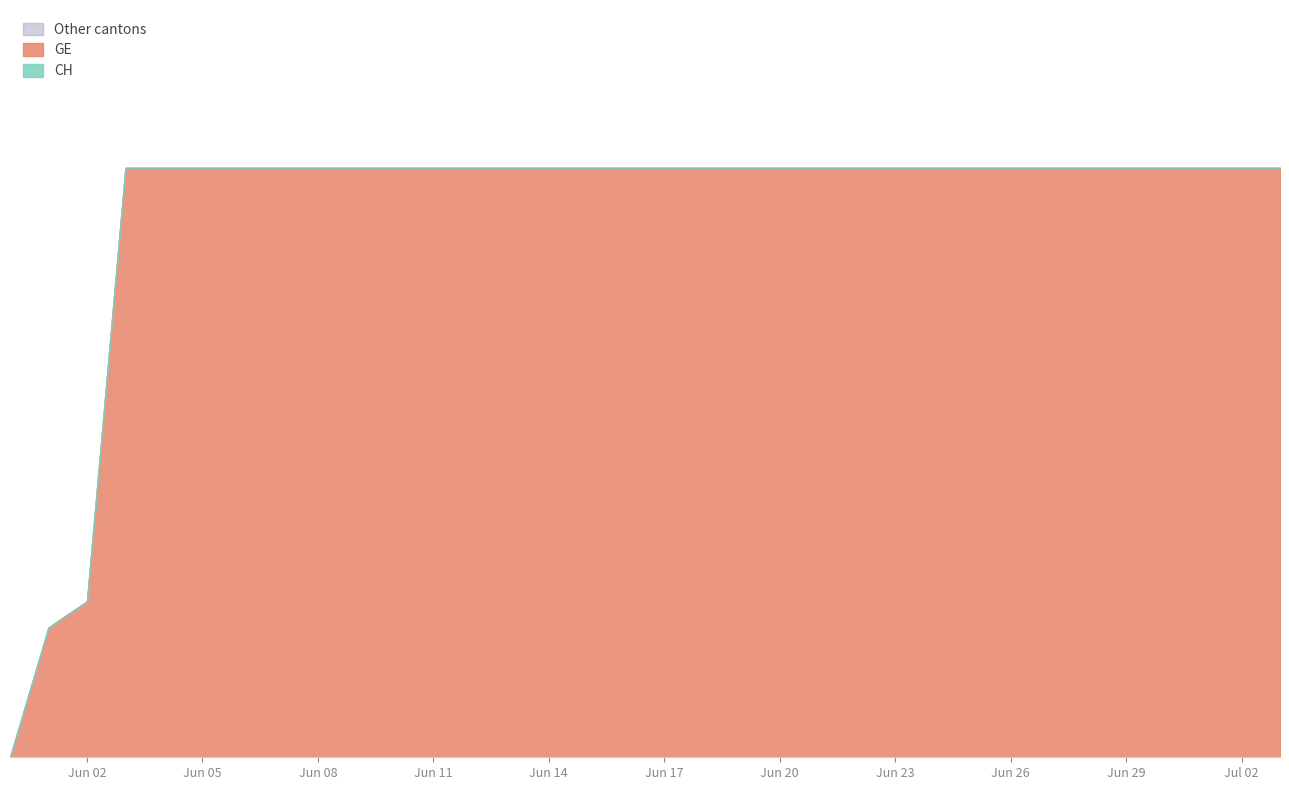

What is the total value across all series at 2020-06-21?

1262